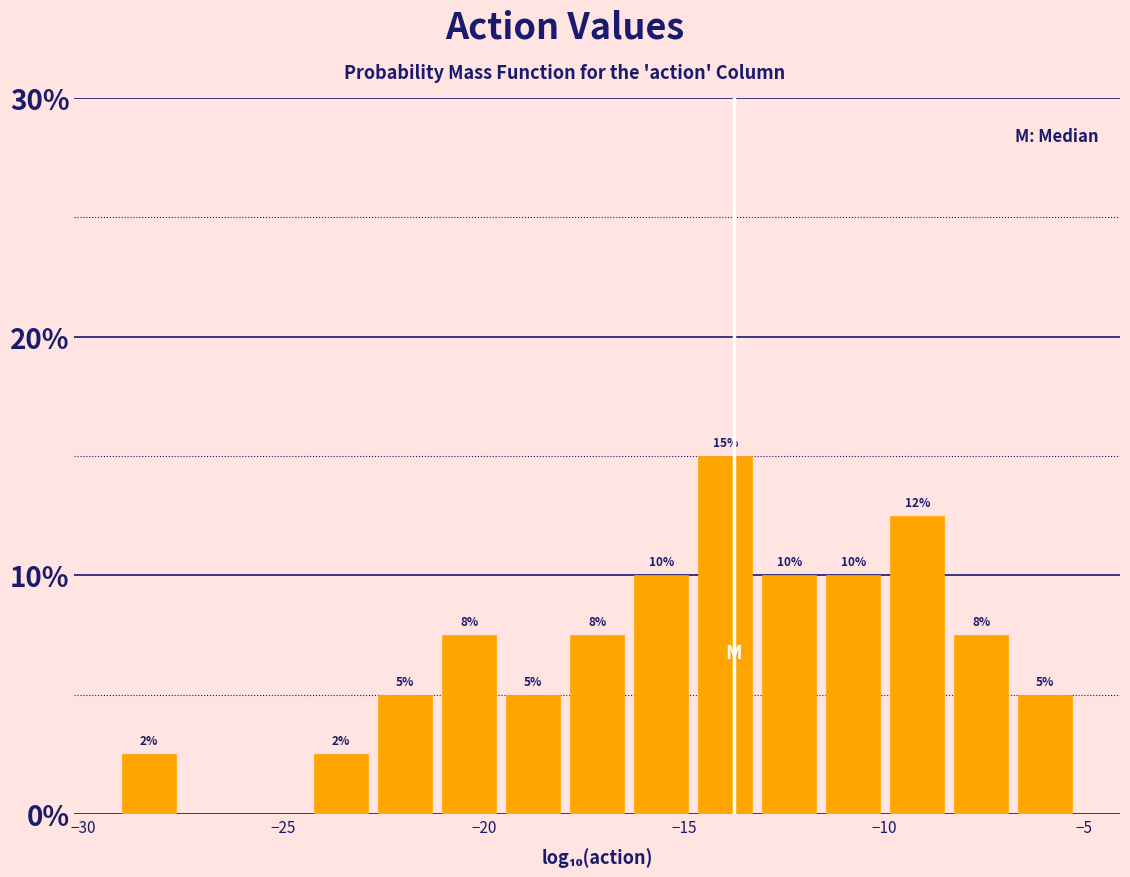

Around what value on the x-axis is the tallest bar? Give the approximate position of its centre, as read against the axis.

-14.0